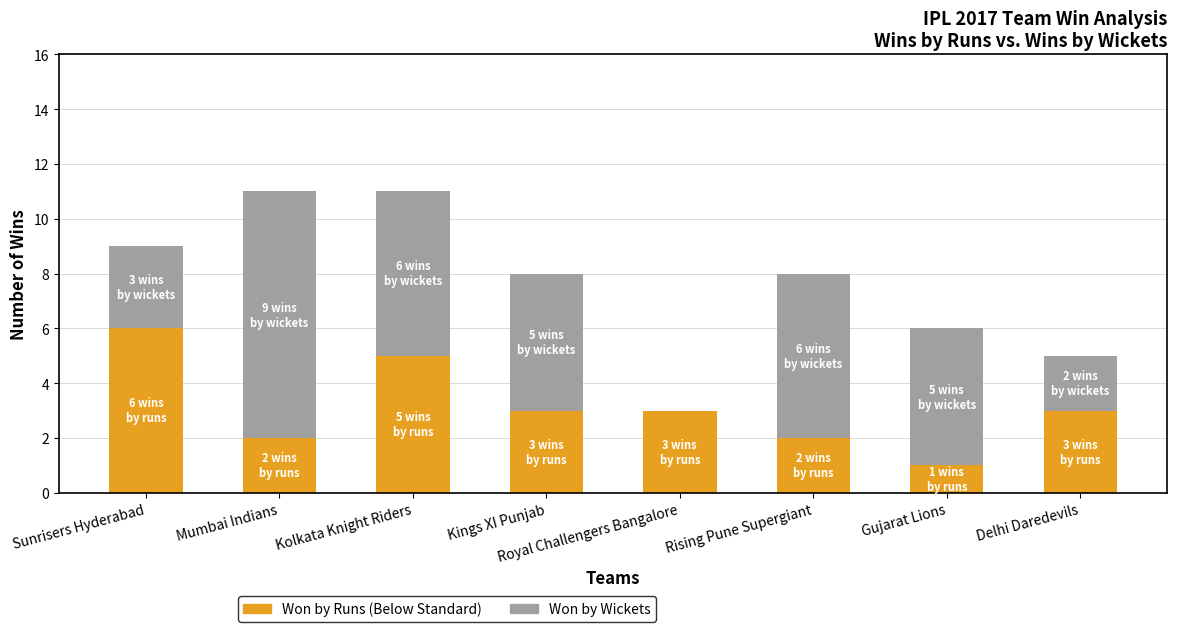

What is the total value across all series at Kings XI Punjab?

8